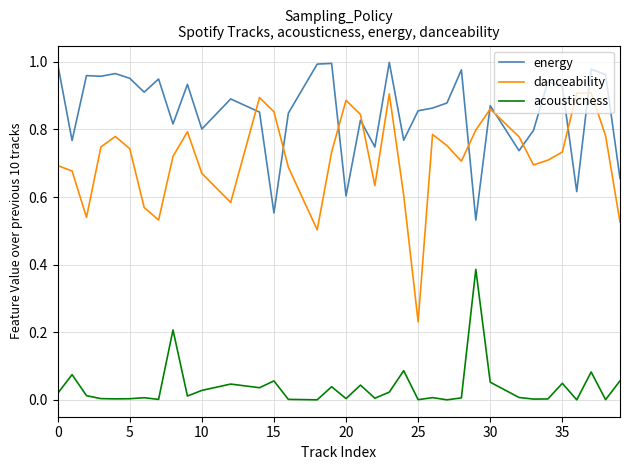

How many interior local valleys does the danceability series have?

8